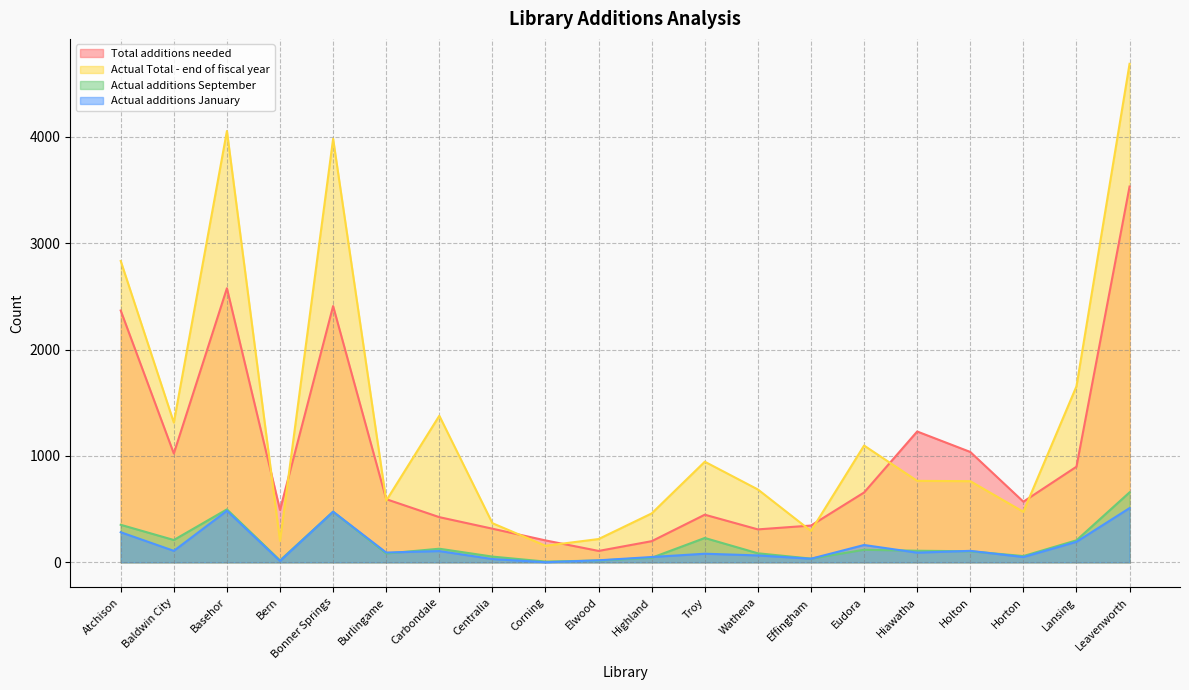

Which series has the largest total across all categories?

Actual Total - end of fiscal year